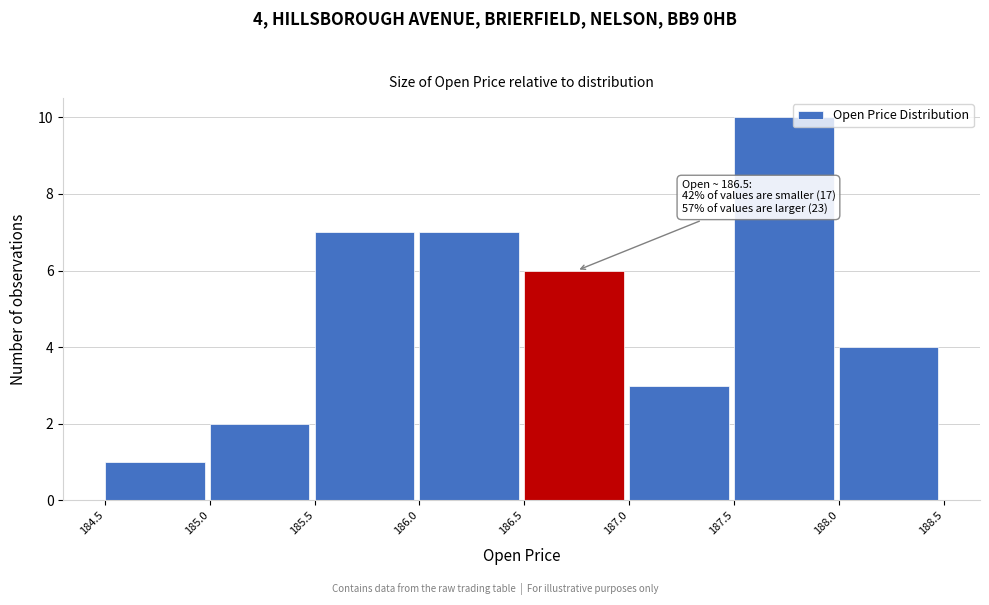

Which range on the x-axis has the tallest bar?

187.5 to 188.0